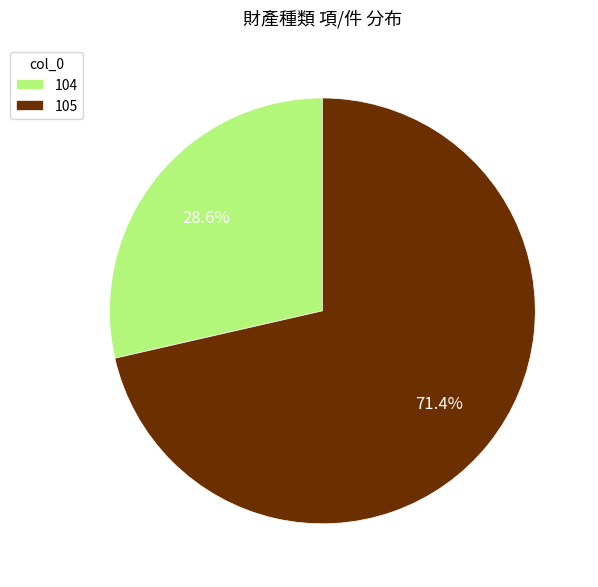

Rank the categories by value from lowest to highest.

104, 105